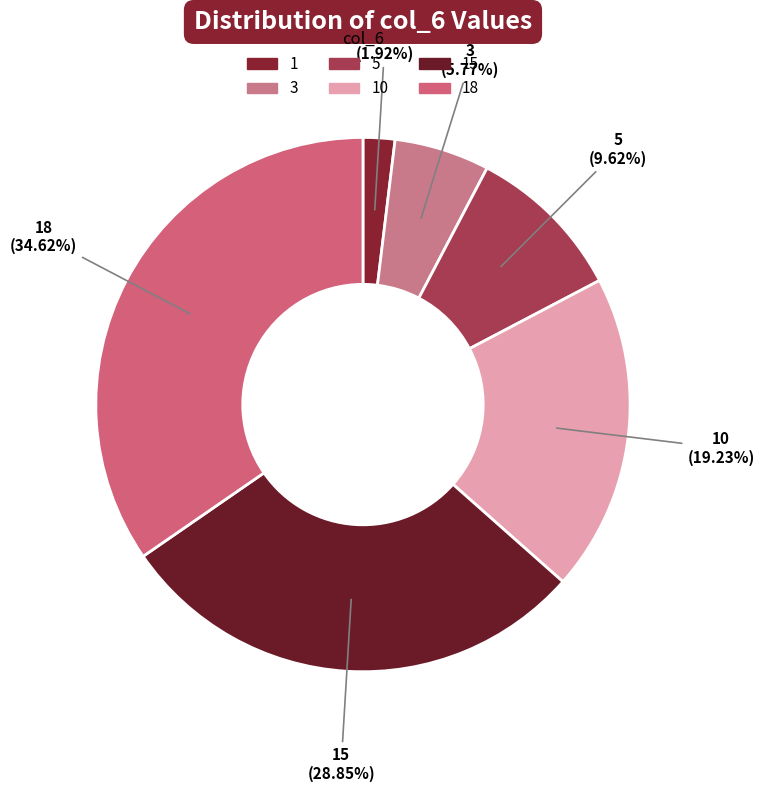

Combined, what portion of the pie is 3 and 10?

25.0%